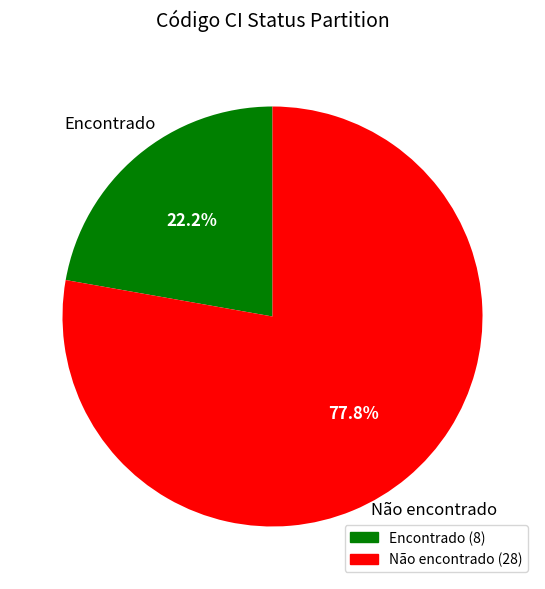

Is it true that Encontrado is 1% of the pie?

False